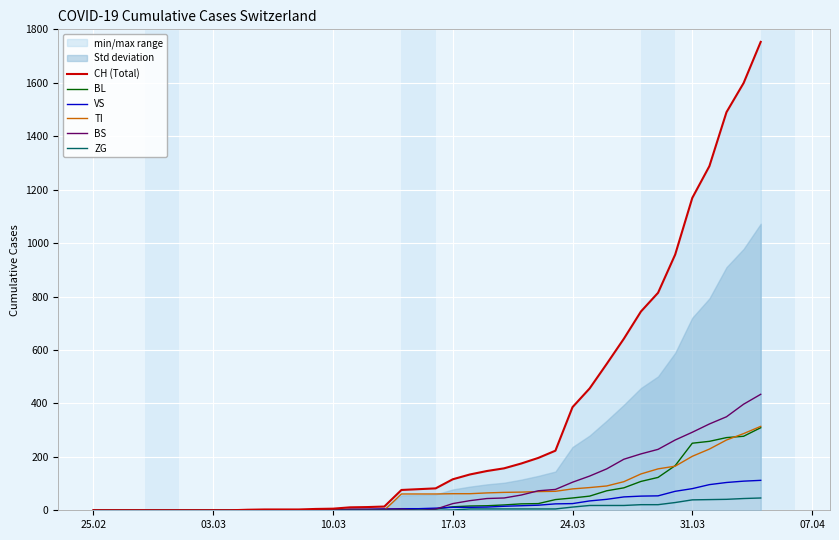

What is the maximum value for VS?

112